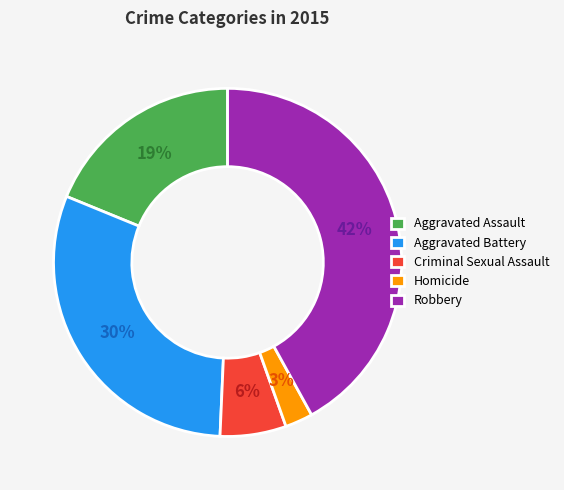

Approximately how many times larger is the value at Criminal Sexual Assault compared to Robbery?

0.1